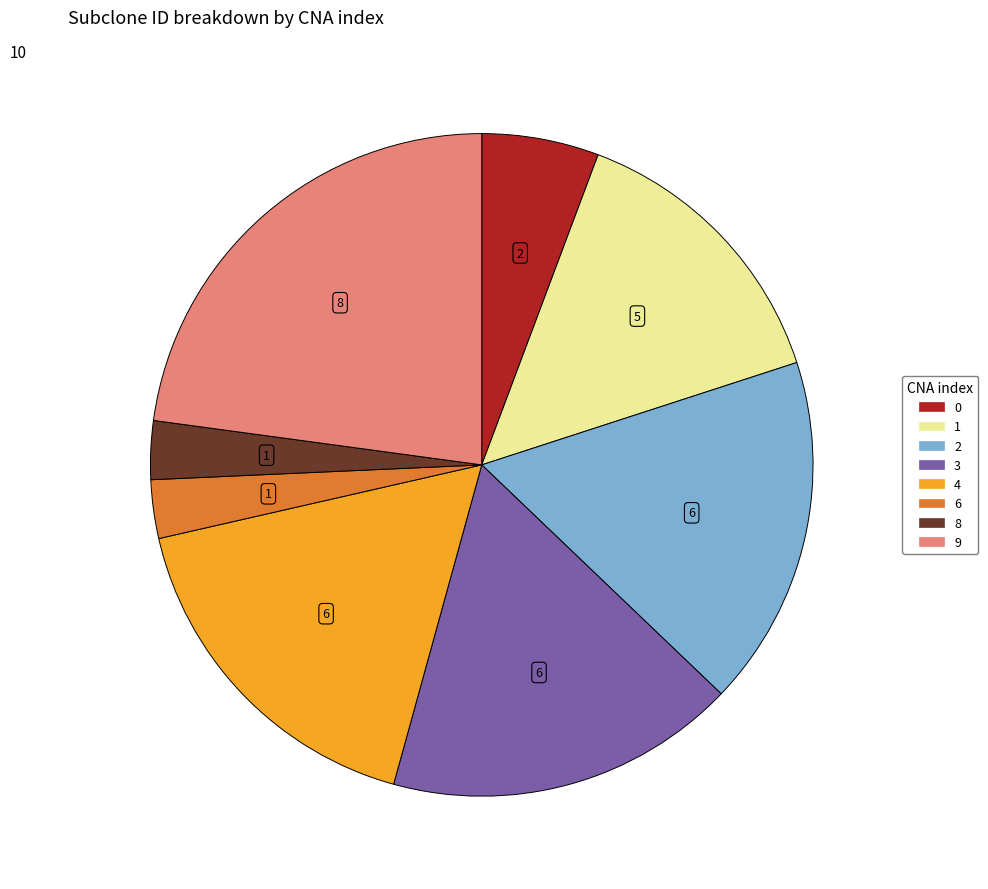

Is there any slice that represents more than half of the pie?

No